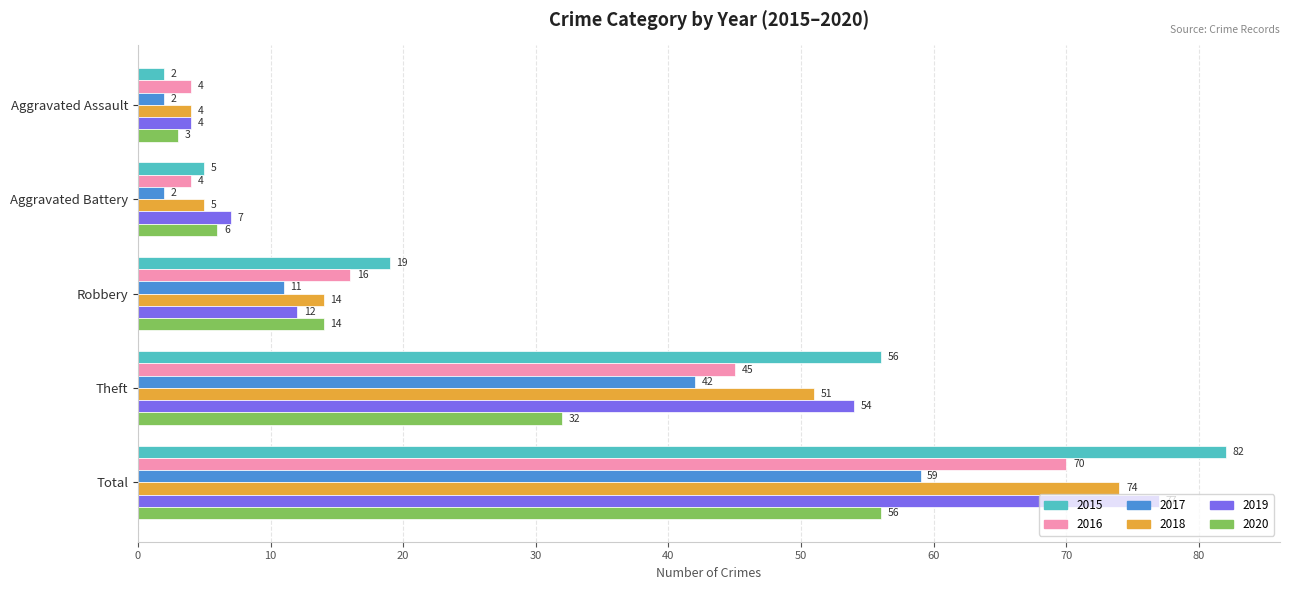

Which series has the largest range (max minus min)?

2015